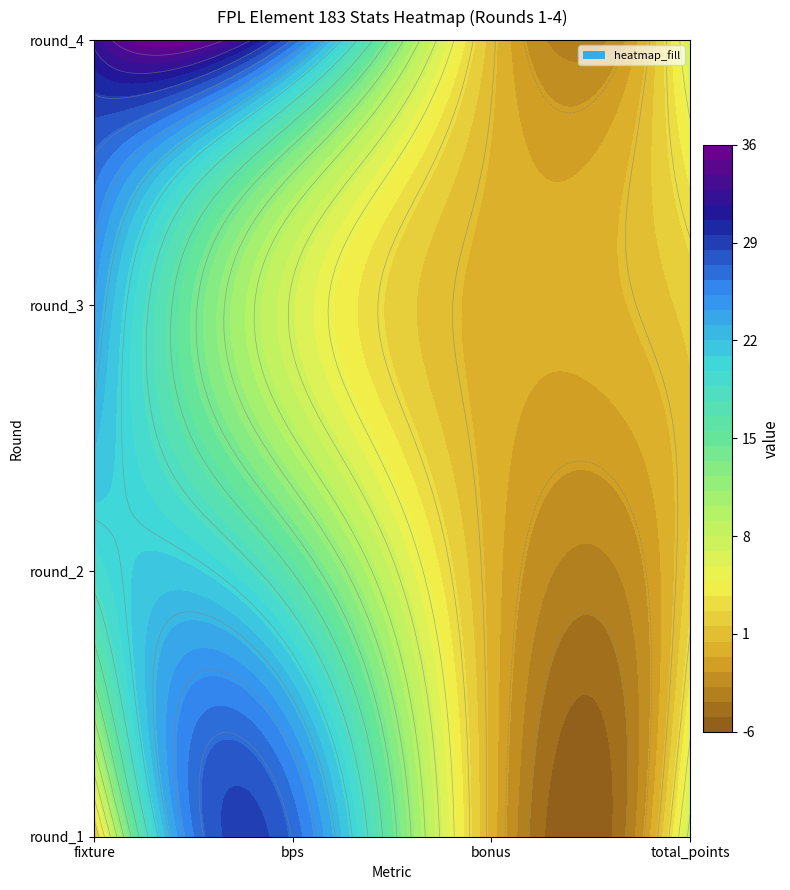

What is the difference between the highest and lowest values at 0?

27